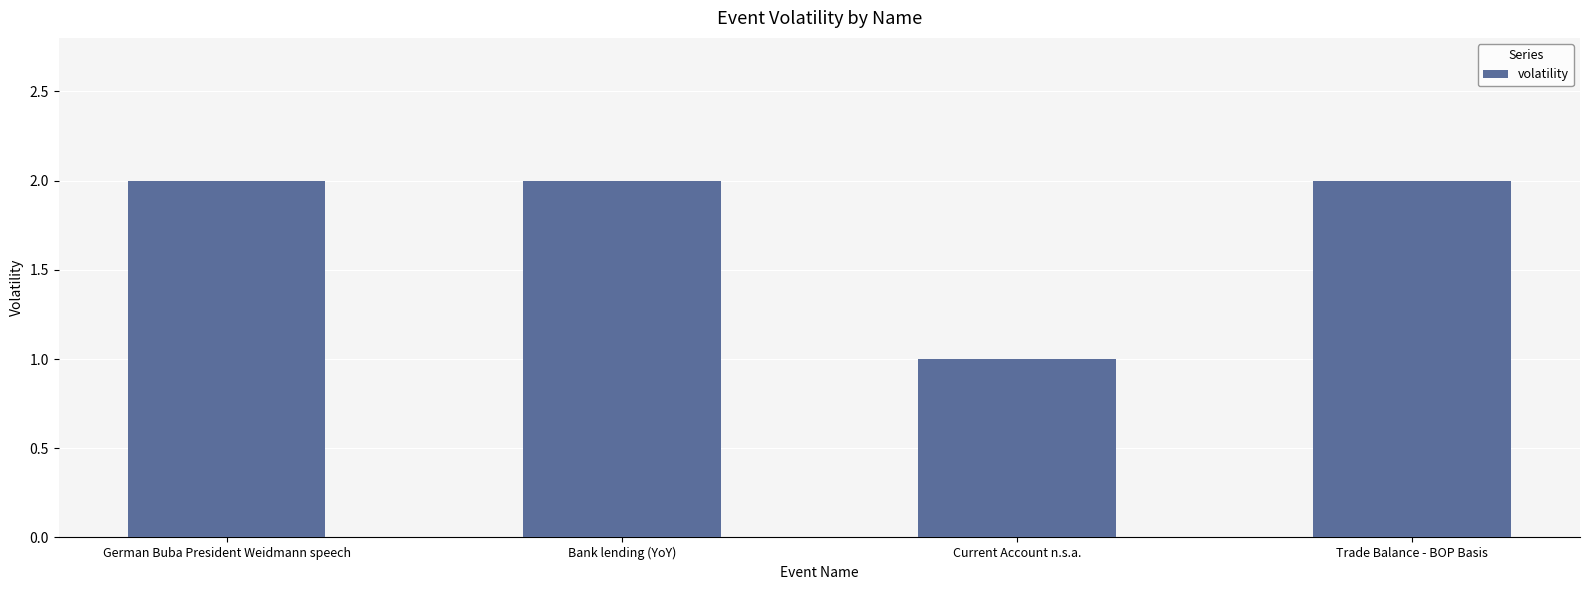

Reading left to right, transcribe all the data shown in this chart.

2	2	1	2